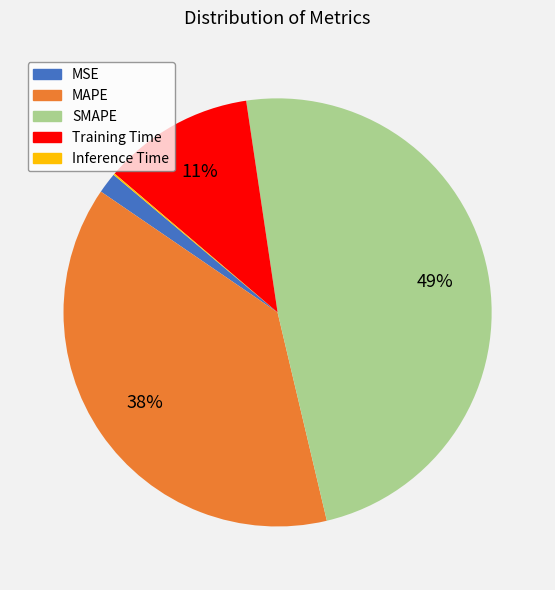

Is it true that Training Time is 11% of the pie?

True